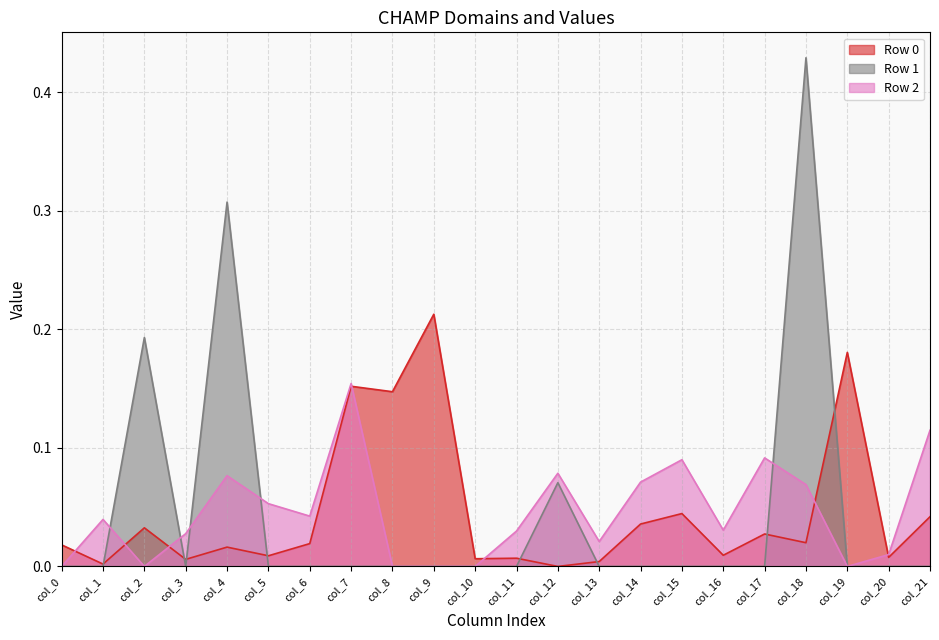

Which series has the widest spread of values?

Row 1